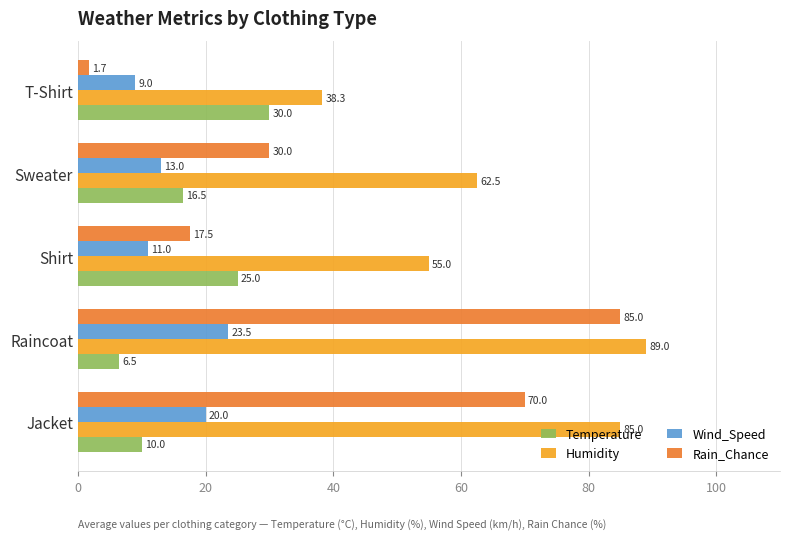

What is the average value of the Humidity series?

66.0